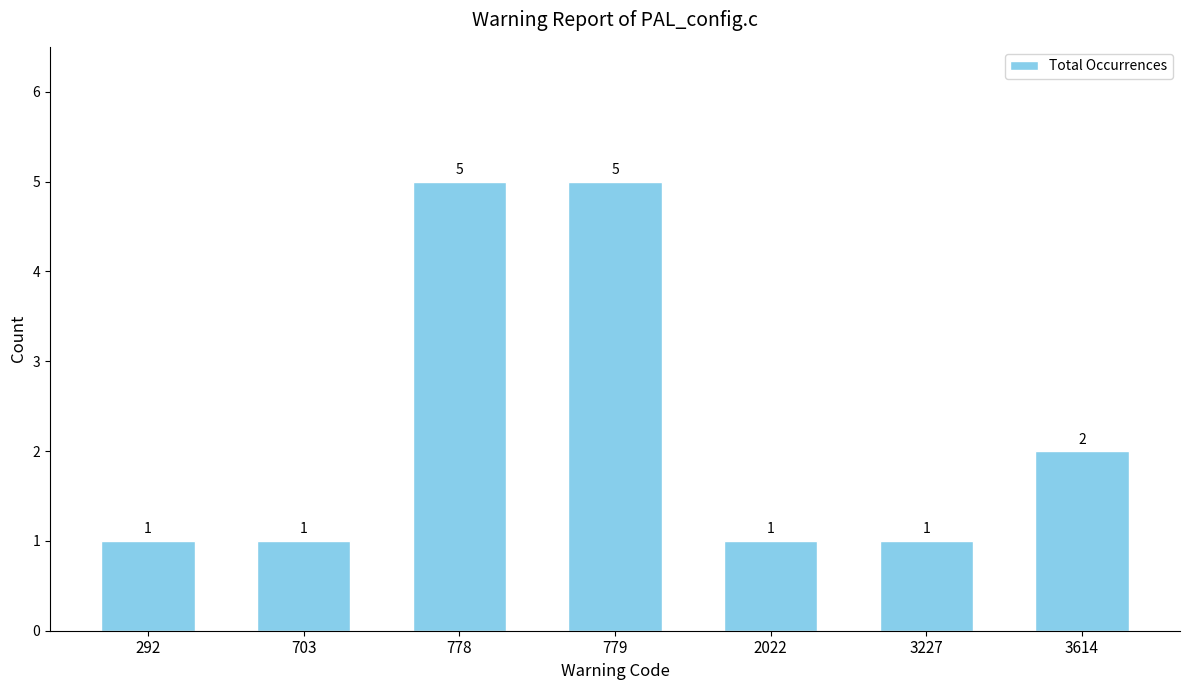

What is the value of the 5th bar from the left?

1